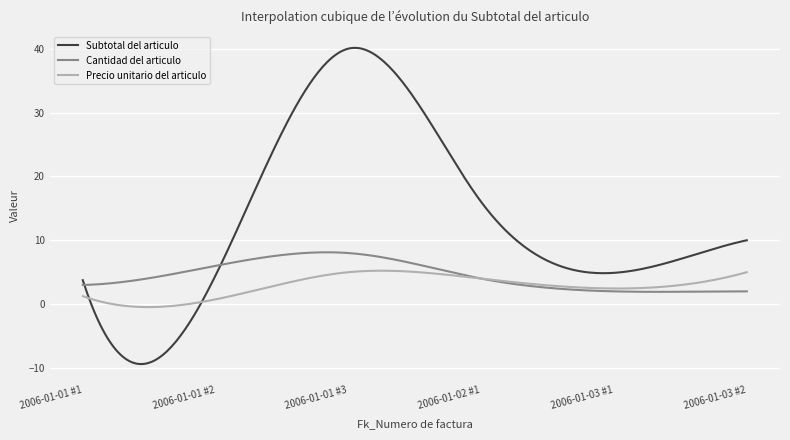

List the series in order of their overall mean, lowest first.

Precio unitario del articulo, Cantidad del articulo, Subtotal del articulo